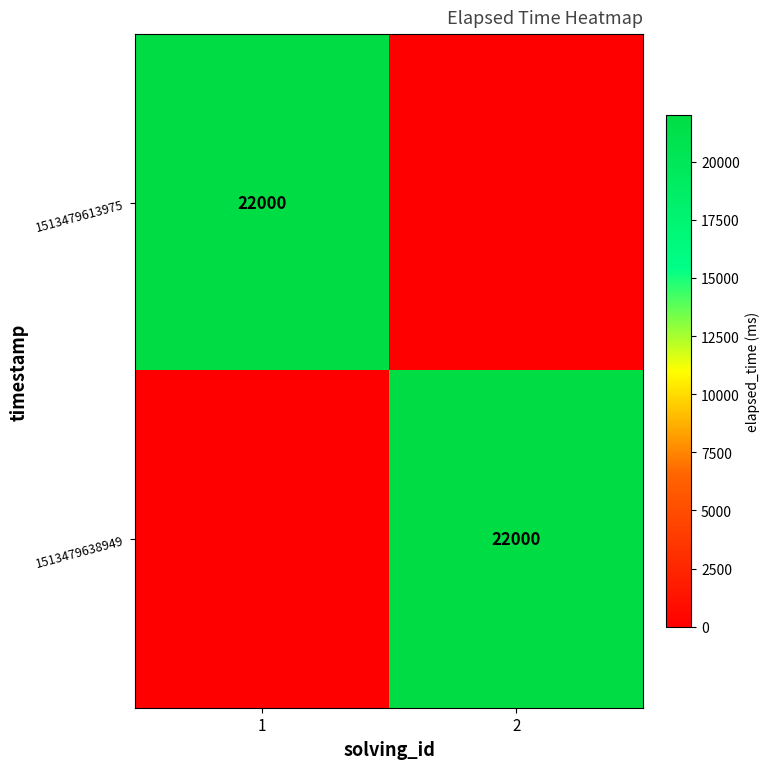

The value of 1513479613975 at 1 is 22000. True or false?

True